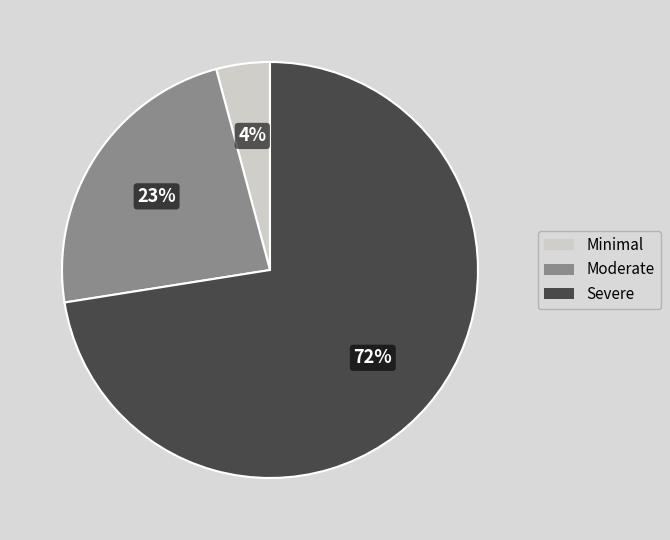

Does any single category account for the majority?

Yes